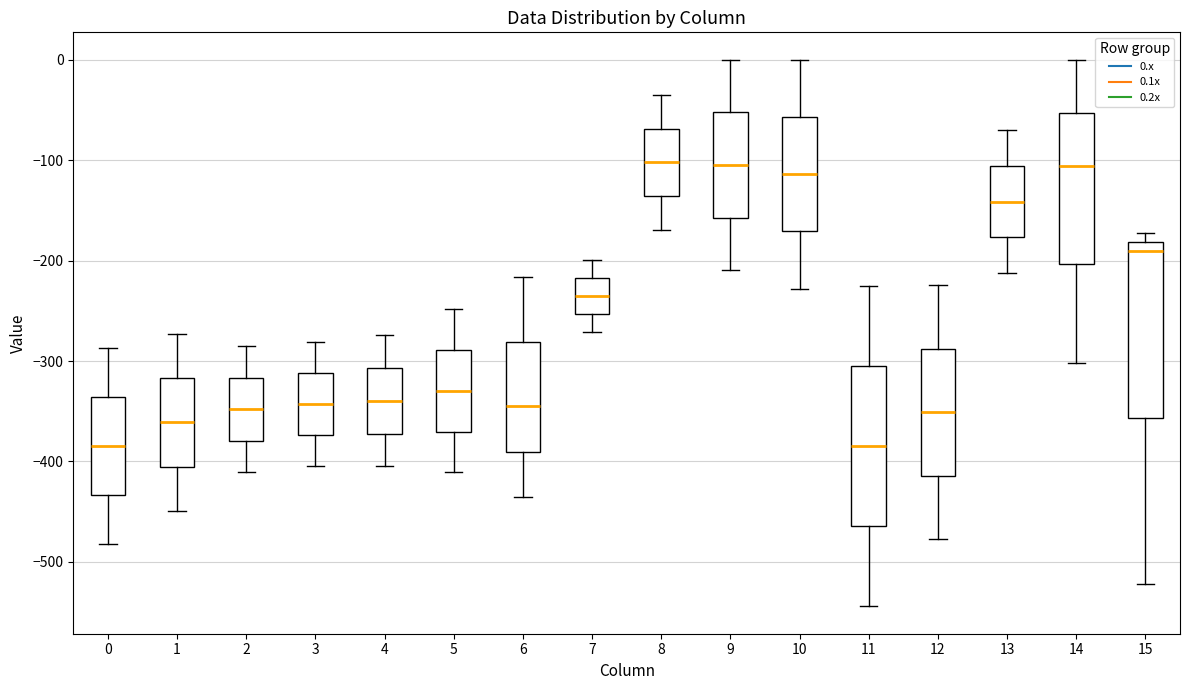

Comparing the boxes themselves (not the whiskers), which one is the tallest?

15